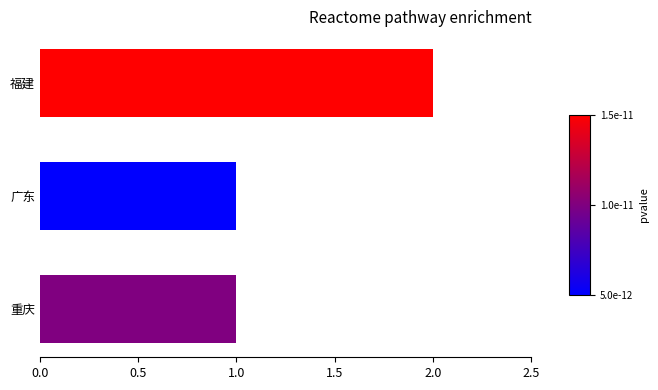

Reading top to bottom, what are all the values shown in this chart?

2	1	1